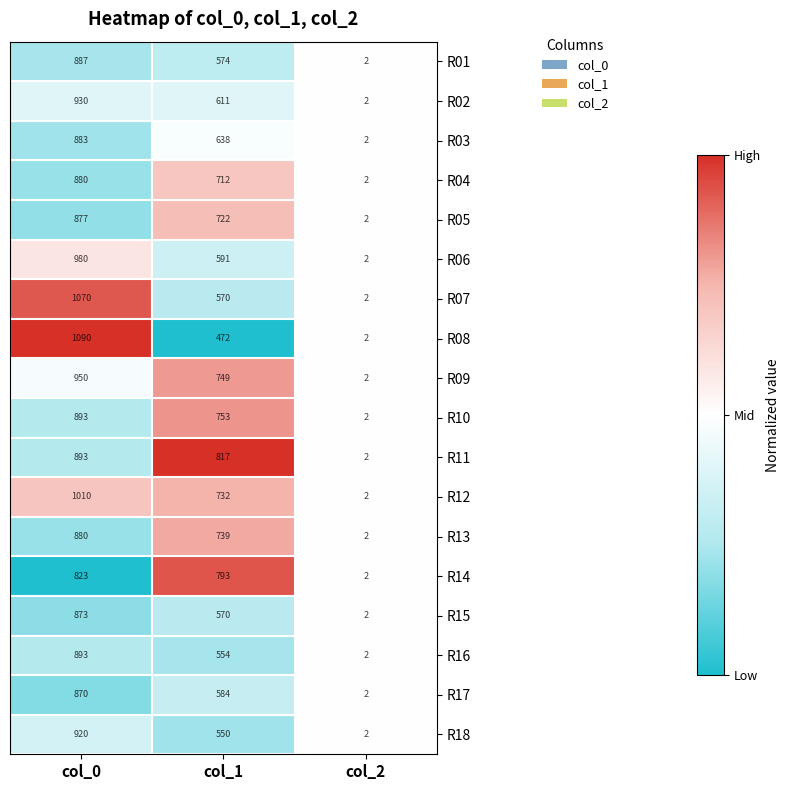

At which category is the sum across all series the highest?

col_0